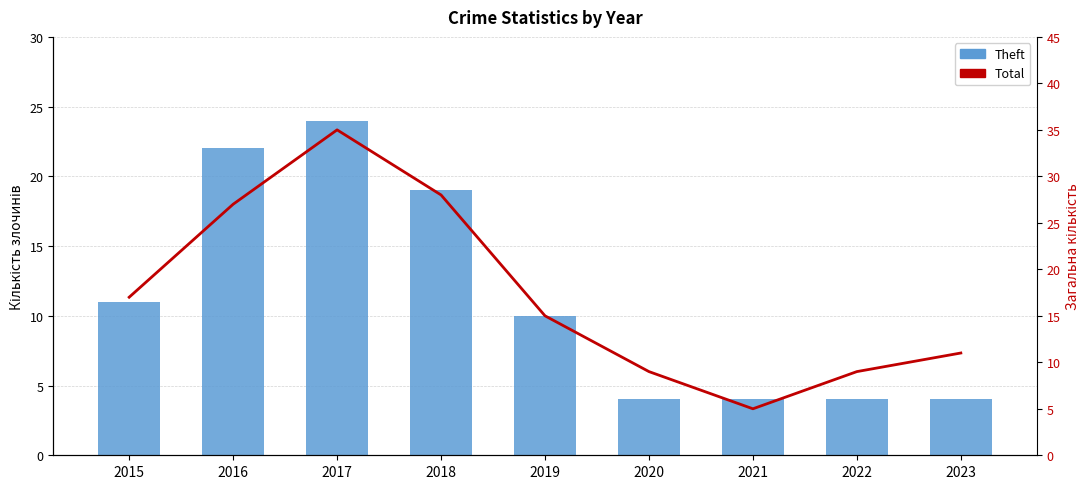

What is the sum of all Total values?

156